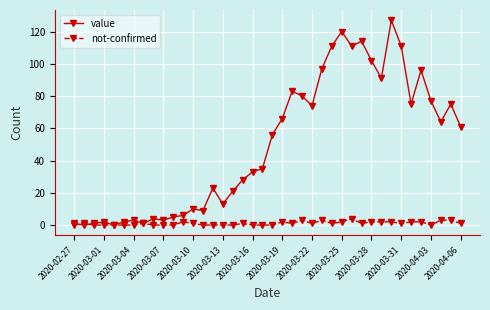

What is the maximum value shown in the chart?

127